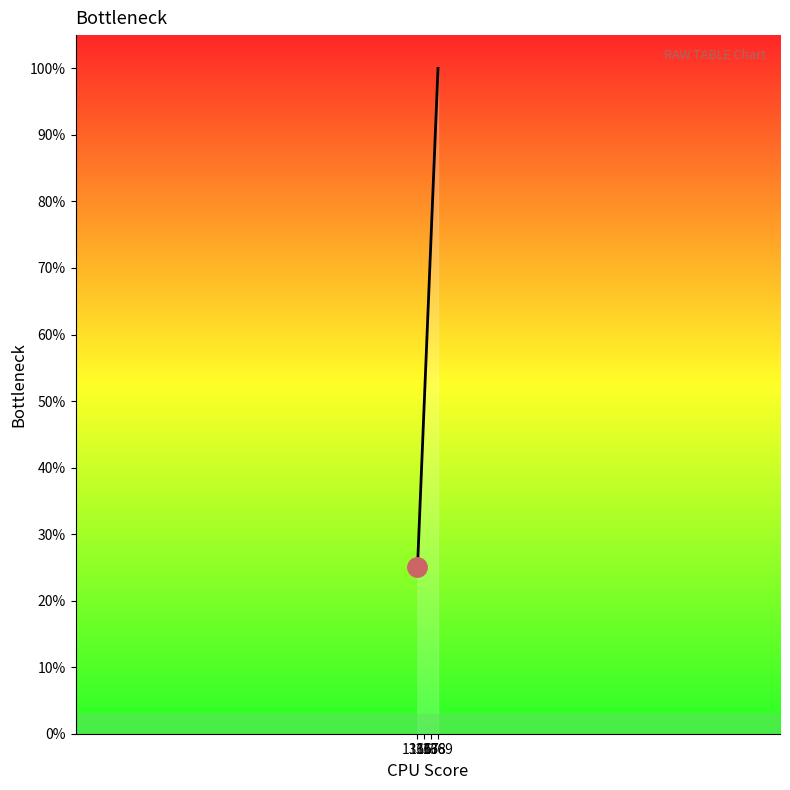

What is the difference between the values at 1367 and 1369?

50